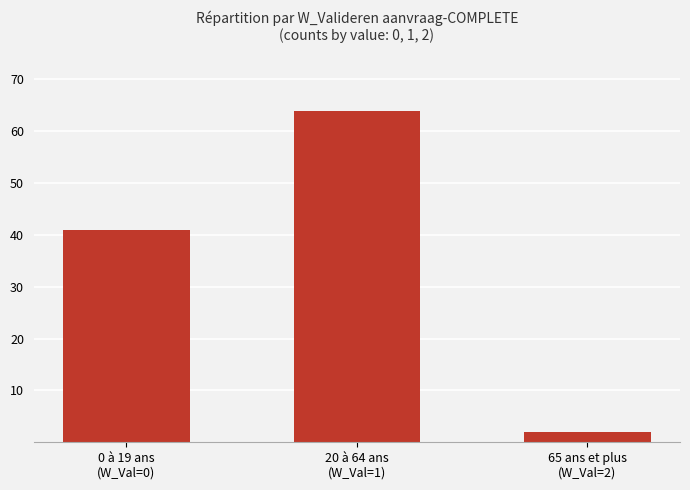

What is the label of the 3rd bar from the left?

65 ans et plus
(W_Val=2)